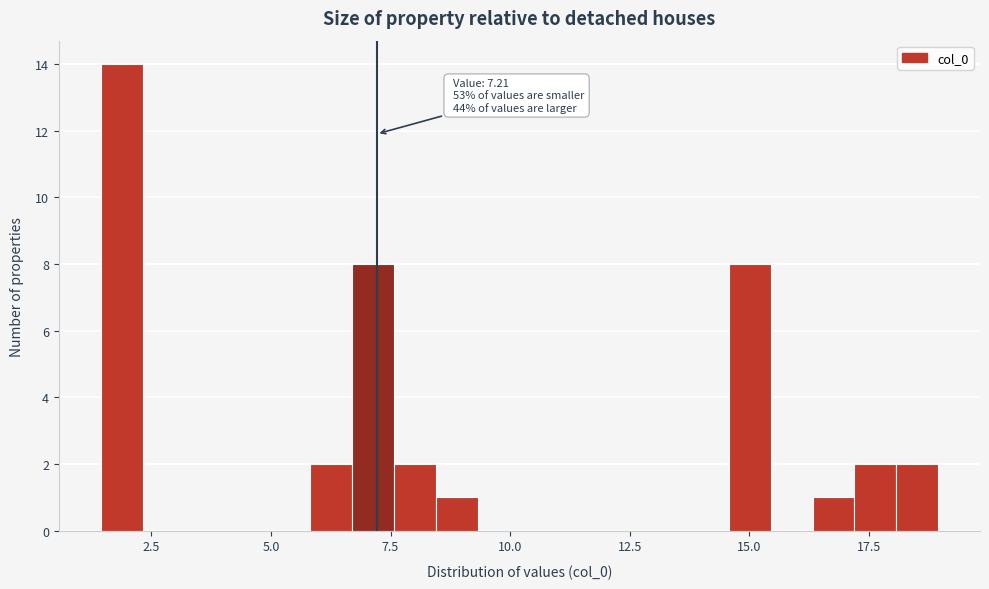

Around what value on the x-axis is the tallest bar? Give the approximate position of its centre, as read against the axis.

2.0